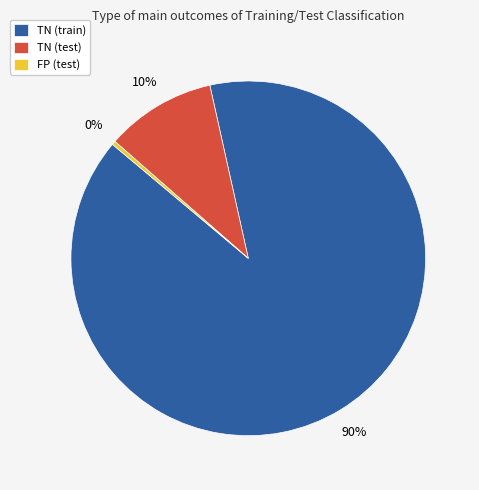

Which slice is the smallest?

FP (test)